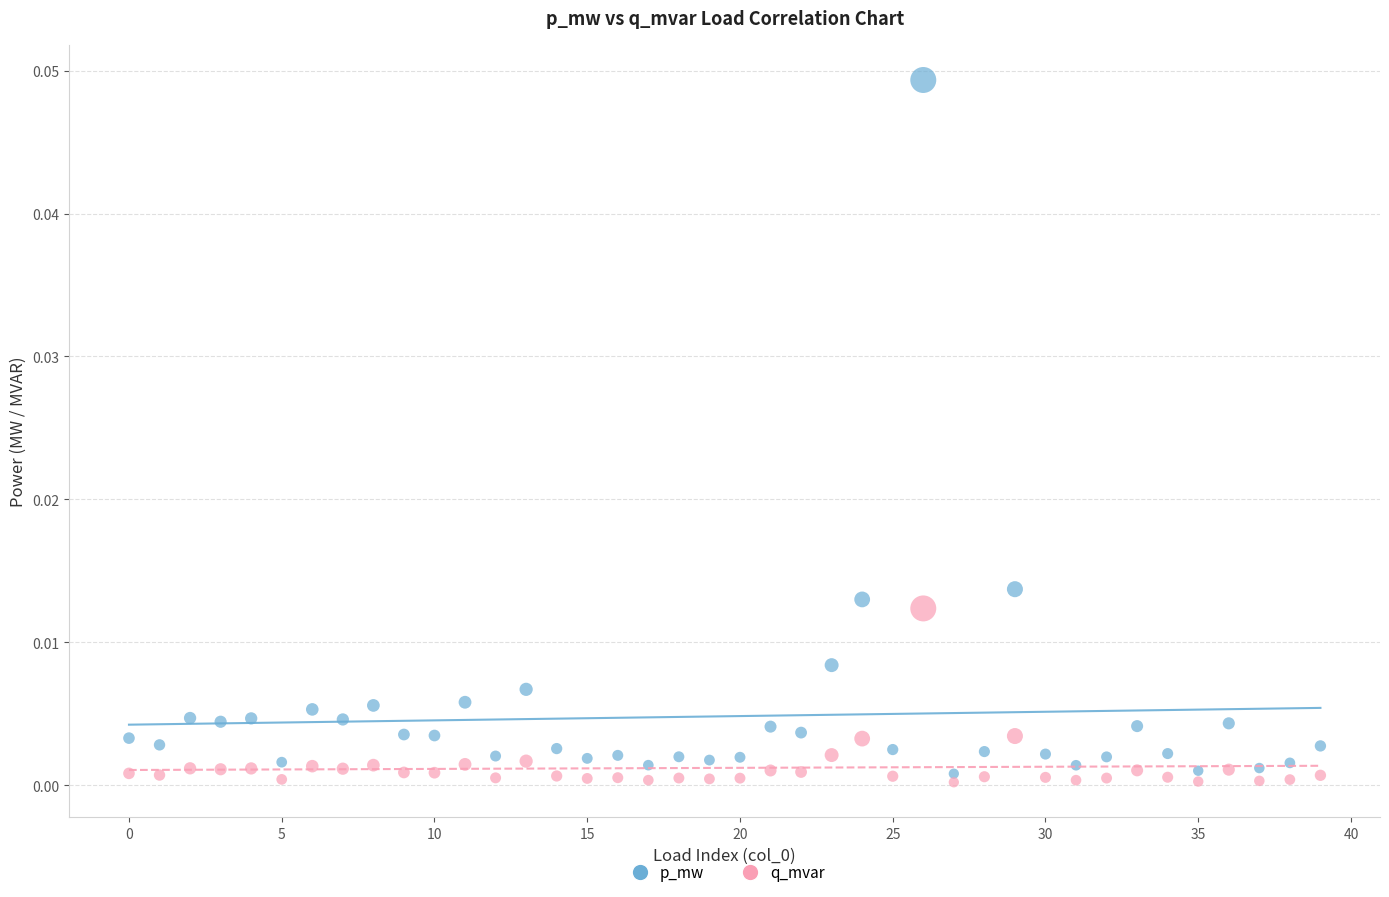

What are all the series names shown in the legend?

p_mw, q_mvar